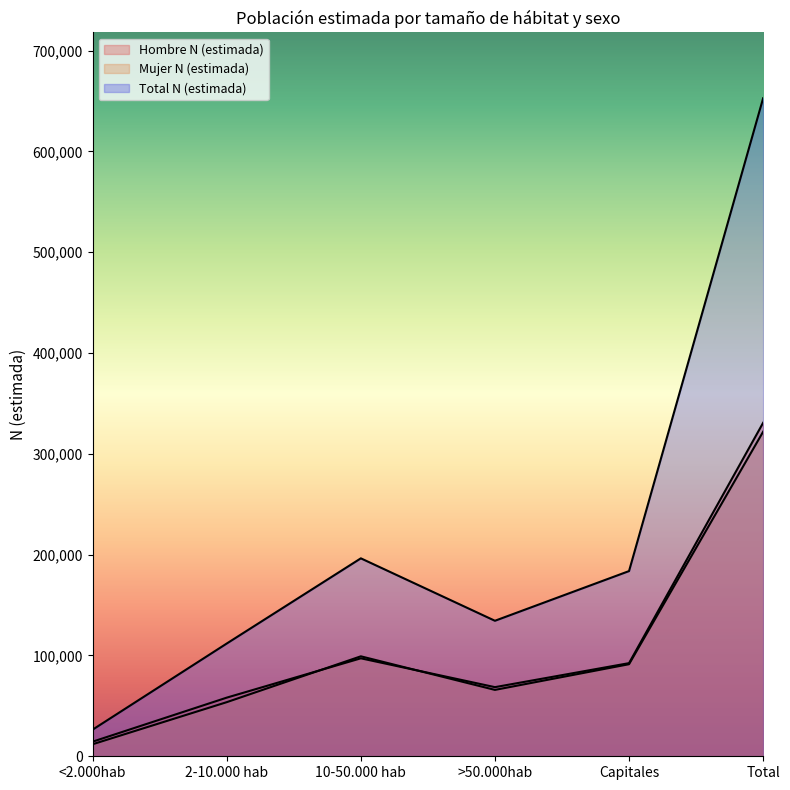

Count the number of categories in the chart.

6